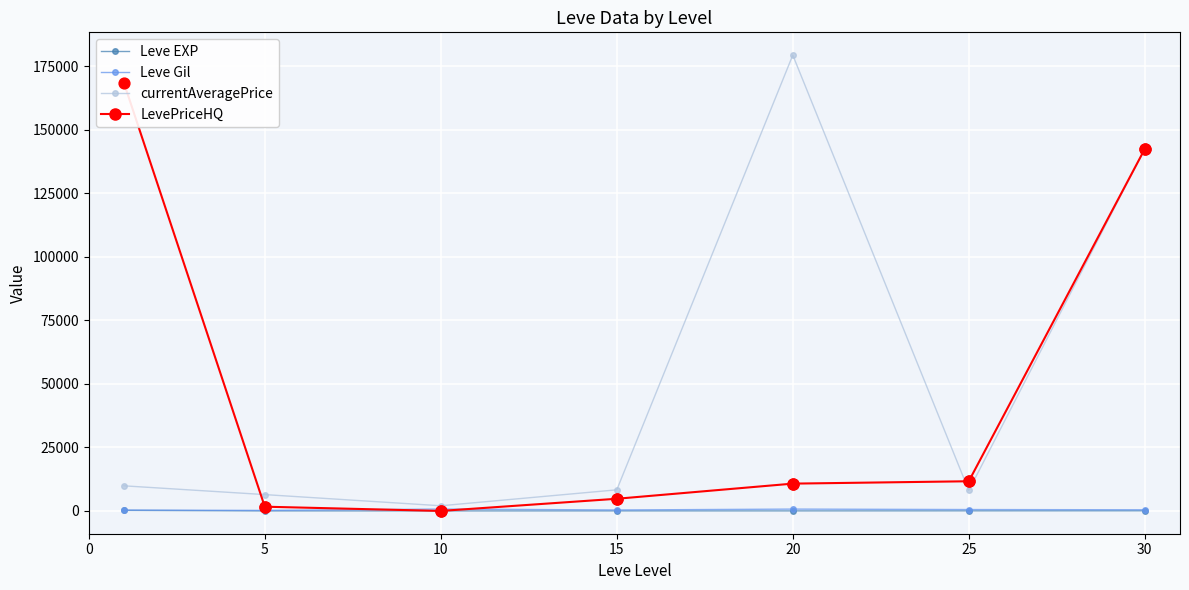

At which category is the sum across all series the highest?

30